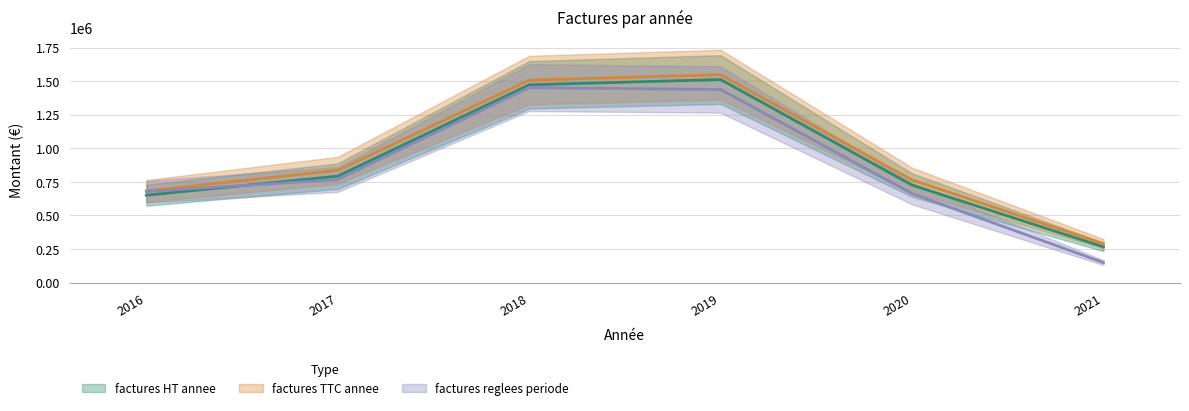

How many interior local peaks does the factures TTC annee series have?

1